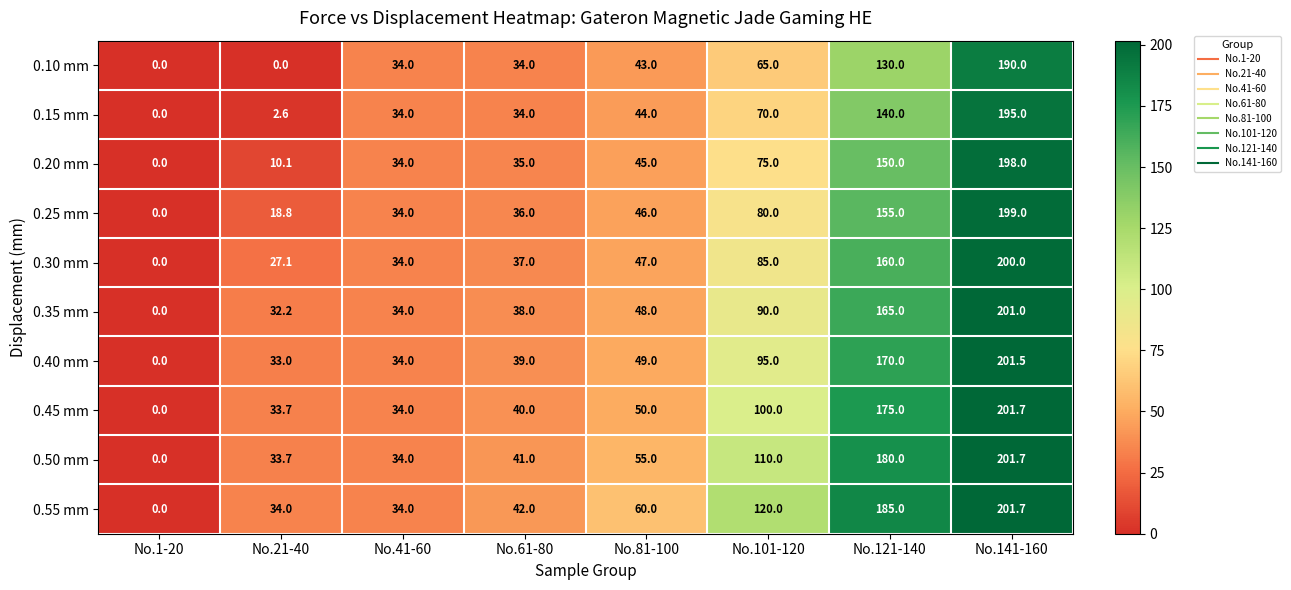

What is the average value of the 0.35 mm series?

76.0